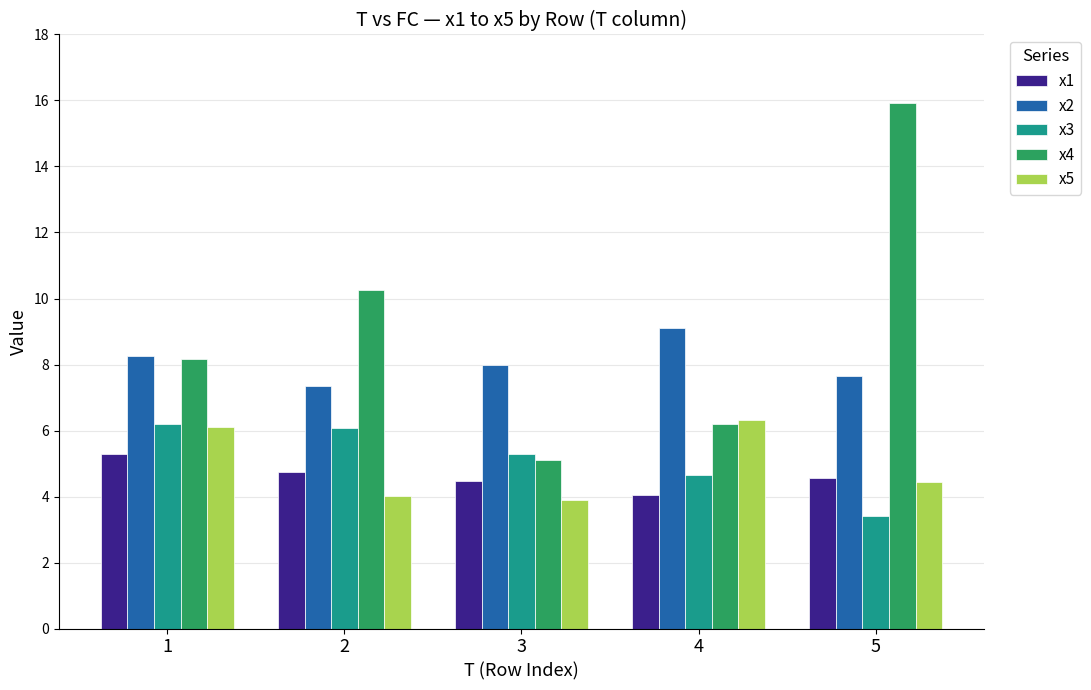

At which label is x2 closest to 8?

3